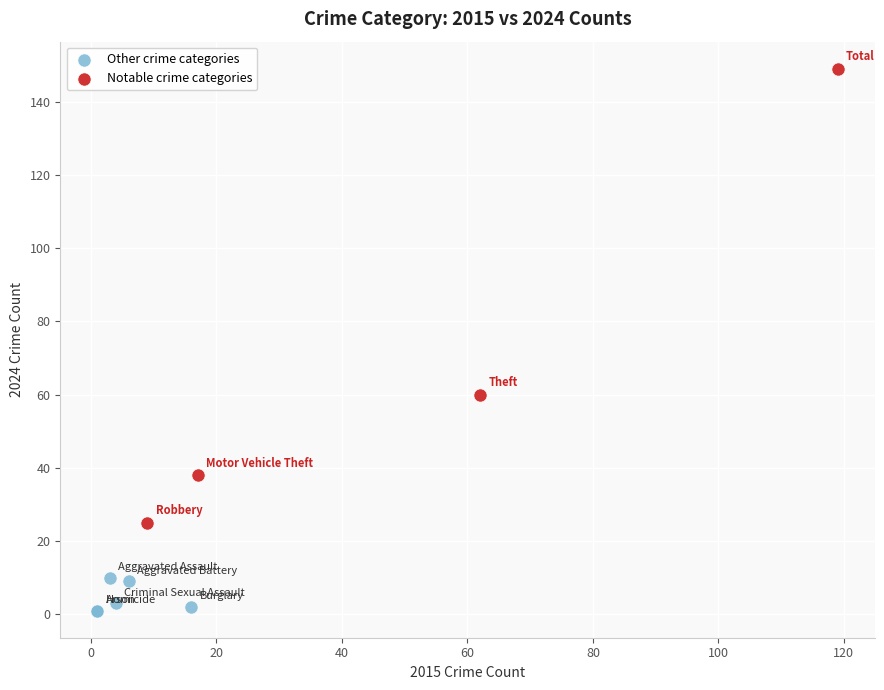

Which series has the largest Y range (max minus min)?

Notable crime categories